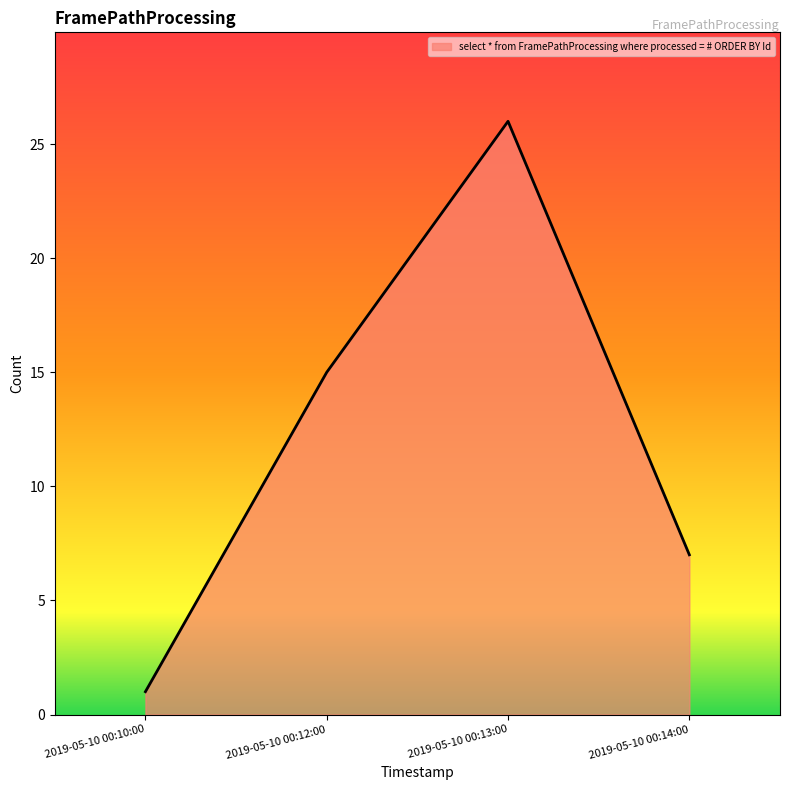

The value at 2019-05-10 00:14:00 is 12. True or false?

False